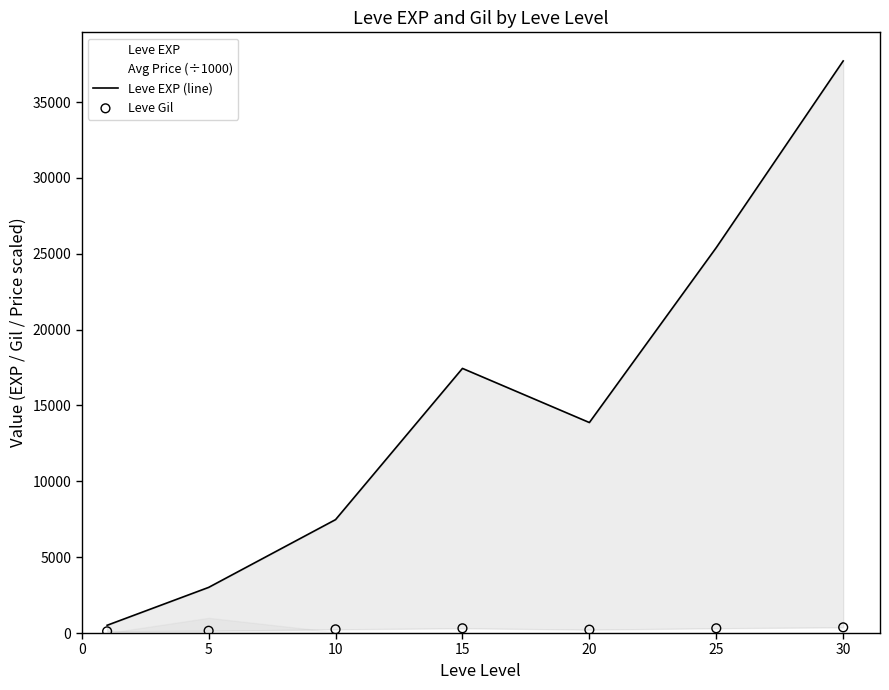

Is the value of Leve EXP (line) at 15 greater than the value of Leve Gil at 20?

Yes